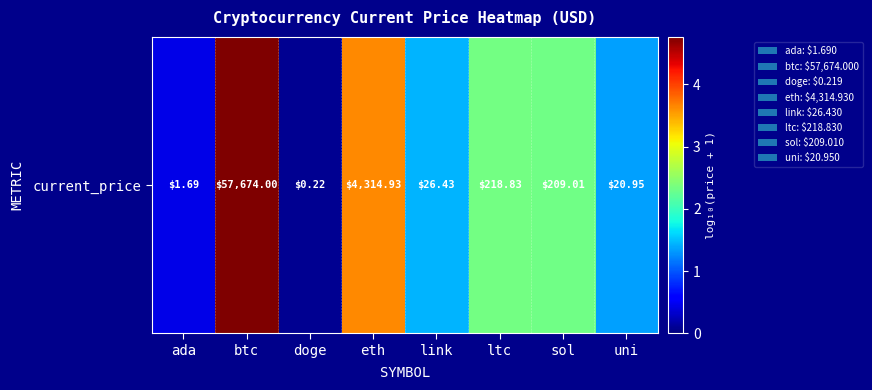

Reading left to right, extract all data points from this chart.

ada=0.4	btc=4.8	doge=0.1	eth=3.6	link=1.4	ltc=2.3	sol=2.3	uni=1.3